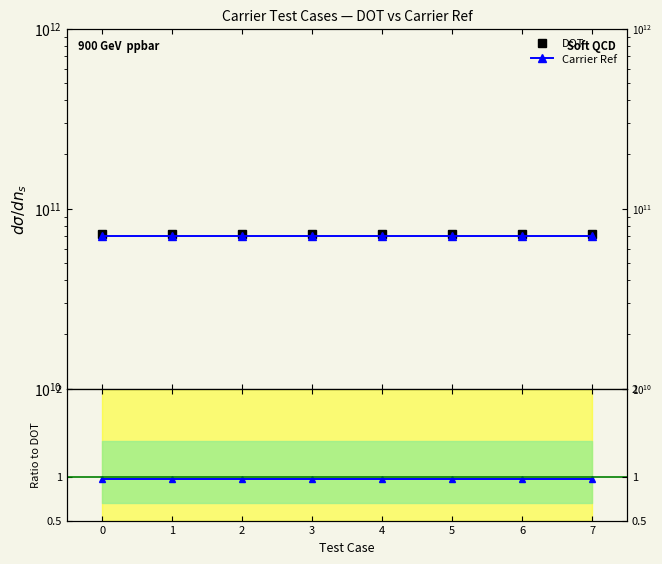

True or false: DOT and Carrier Ref / DOT cross at least once.

False